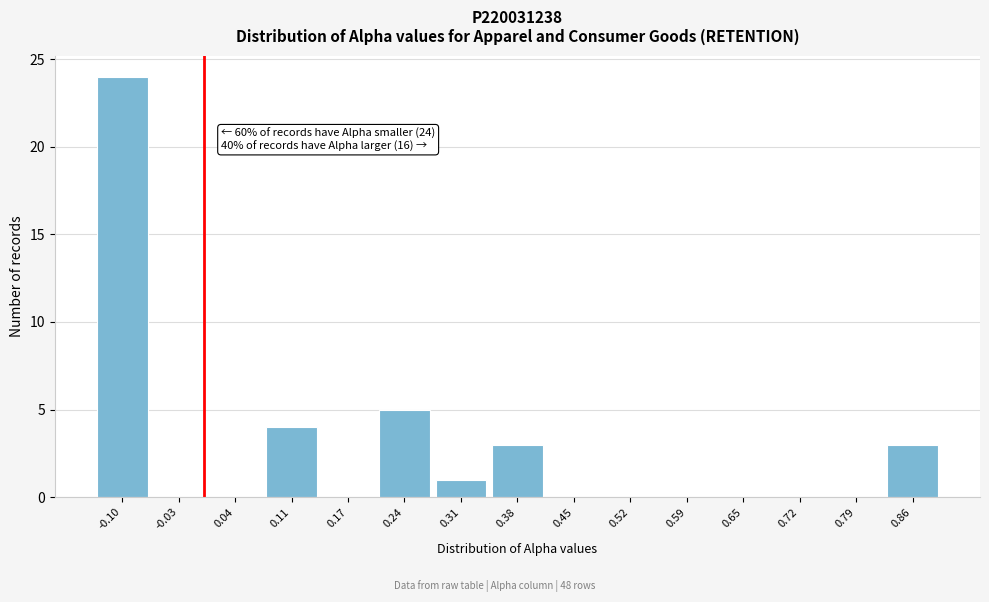

Reading left to right, what are all the values shown in this chart?

-0.10=24	-0.03=0	0.04=0	0.11=4	0.17=0	0.24=5	0.31=1	0.38=3	0.45=0	0.52=0	0.59=0	0.65=0	0.72=0	0.79=0	0.86=3